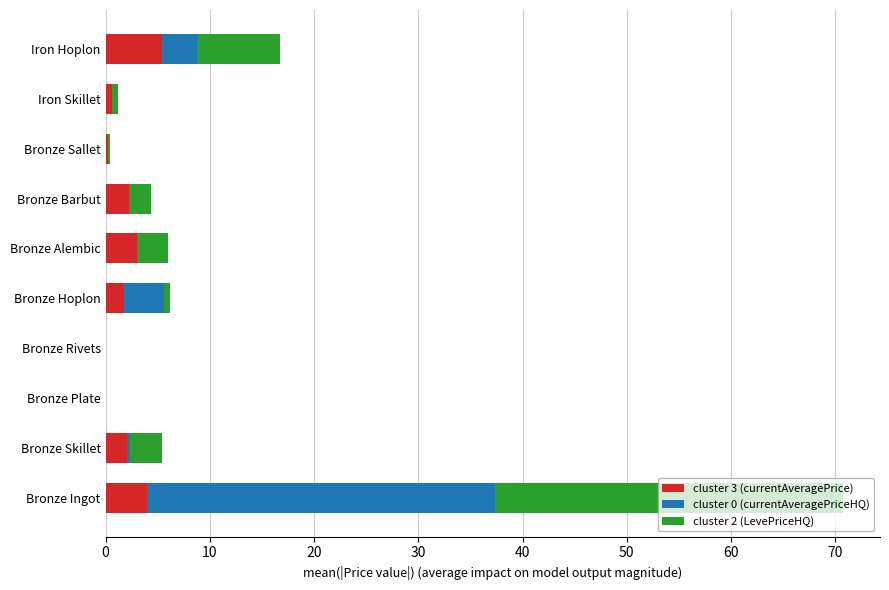

At which category is the sum across all series the highest?

Bronze Ingot